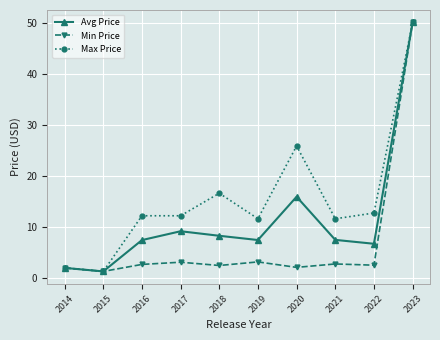

What is the approximate value of Min Price at 2017?

3.1